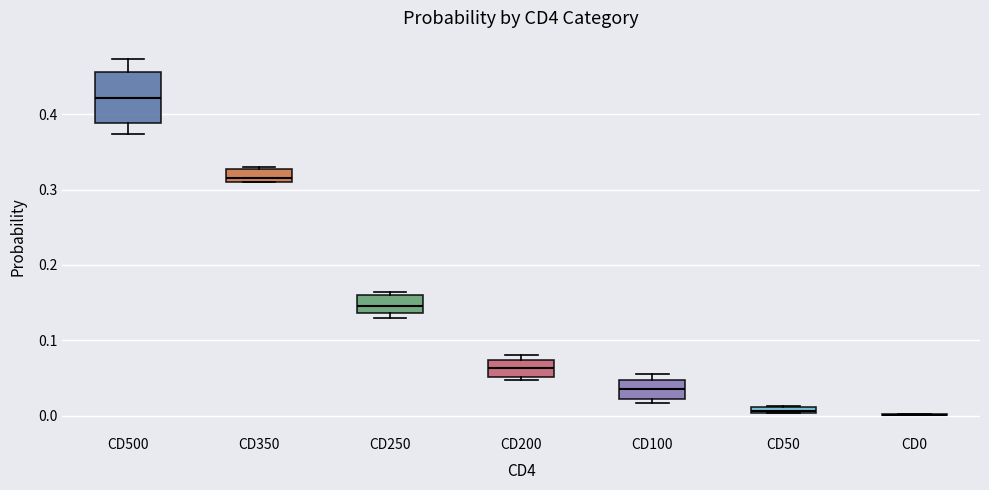

Which box is the tallest, from its lower edge to its upper edge?

CD500